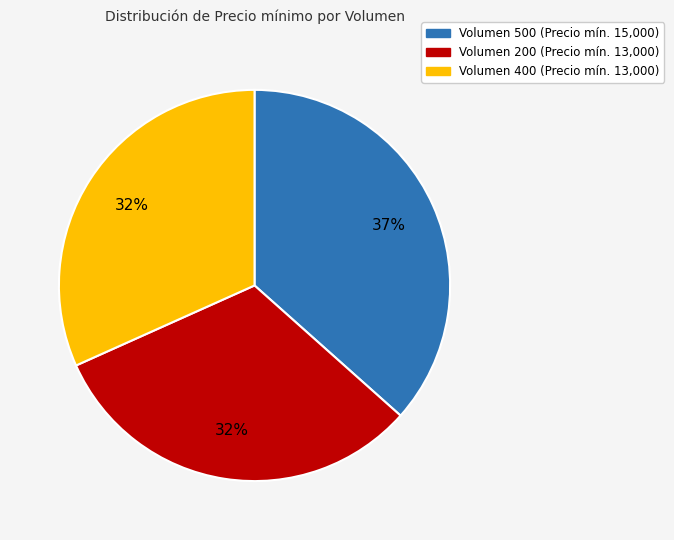

How many slices are in this pie chart?

3